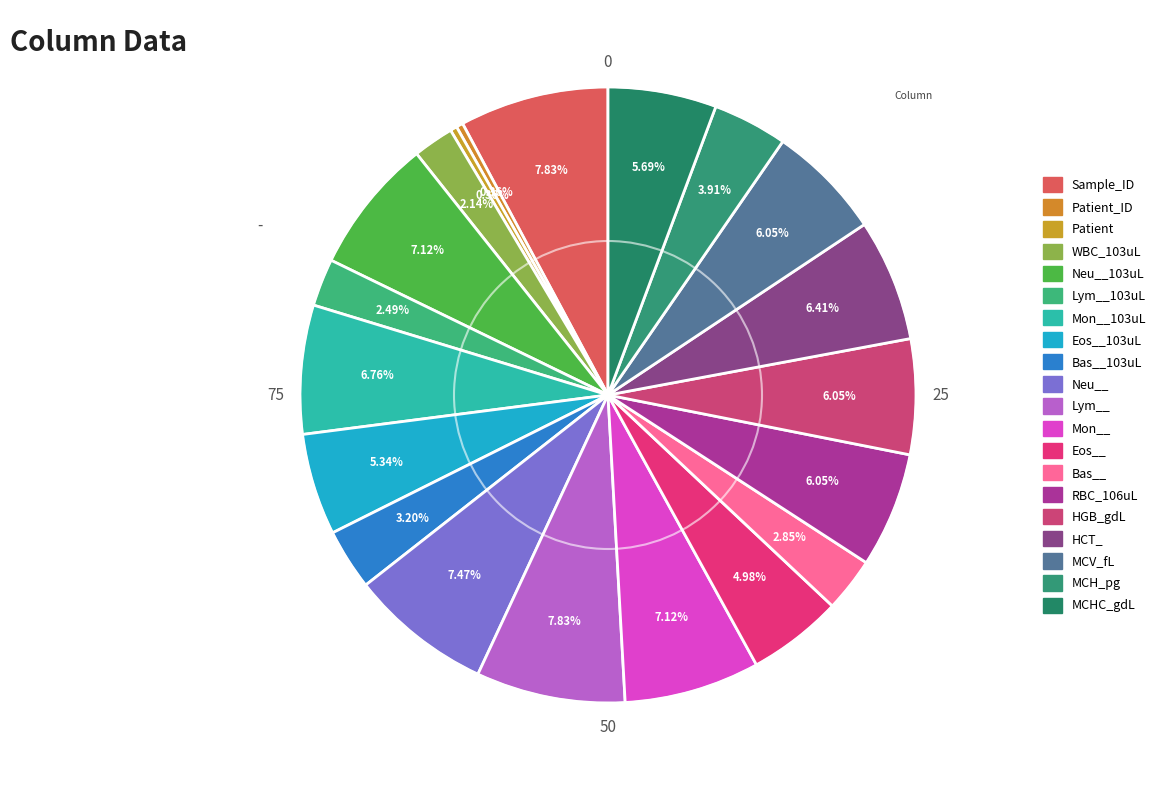

How many slices are in this pie chart?

20